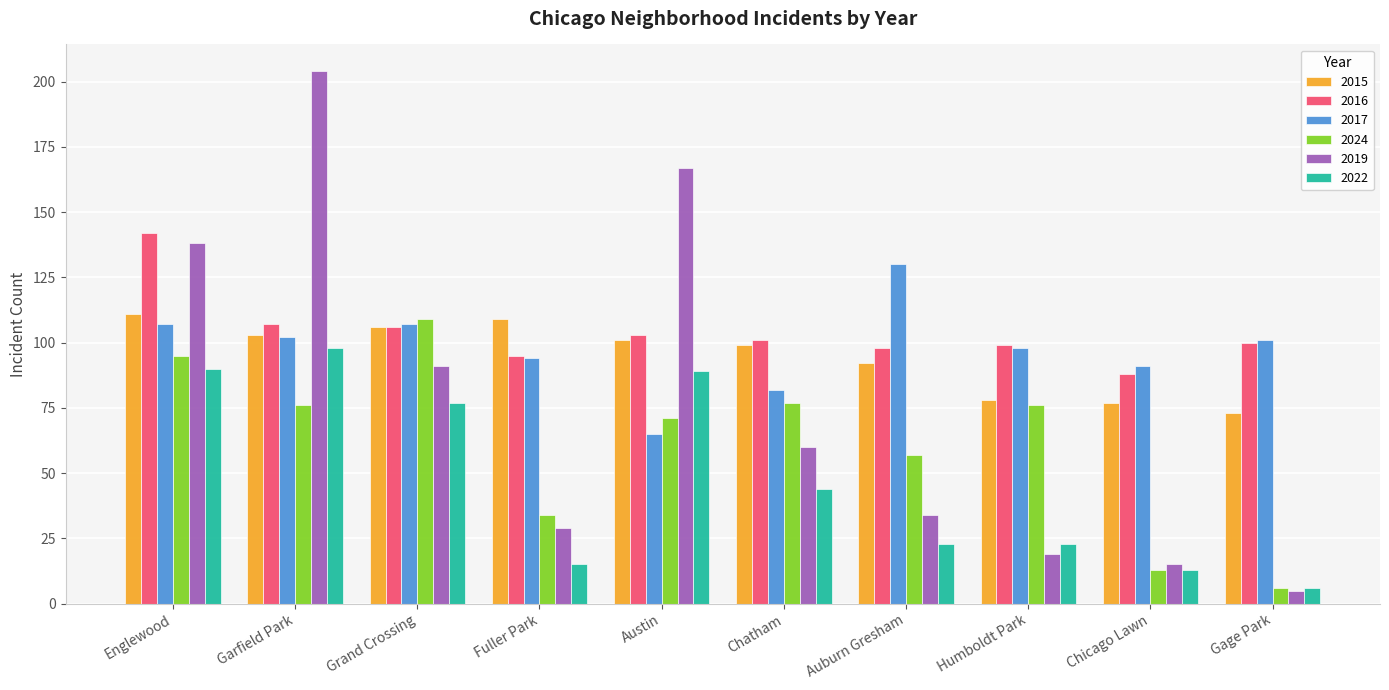

Which series has the largest total across all categories?

2016